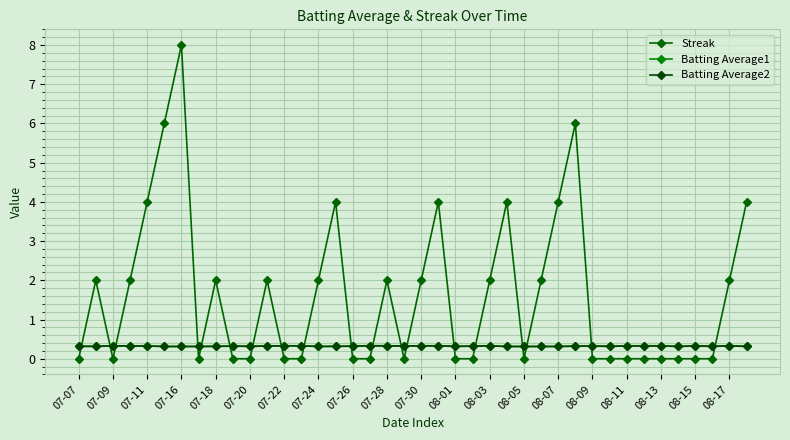

Which series has the largest range (max minus min)?

Streak